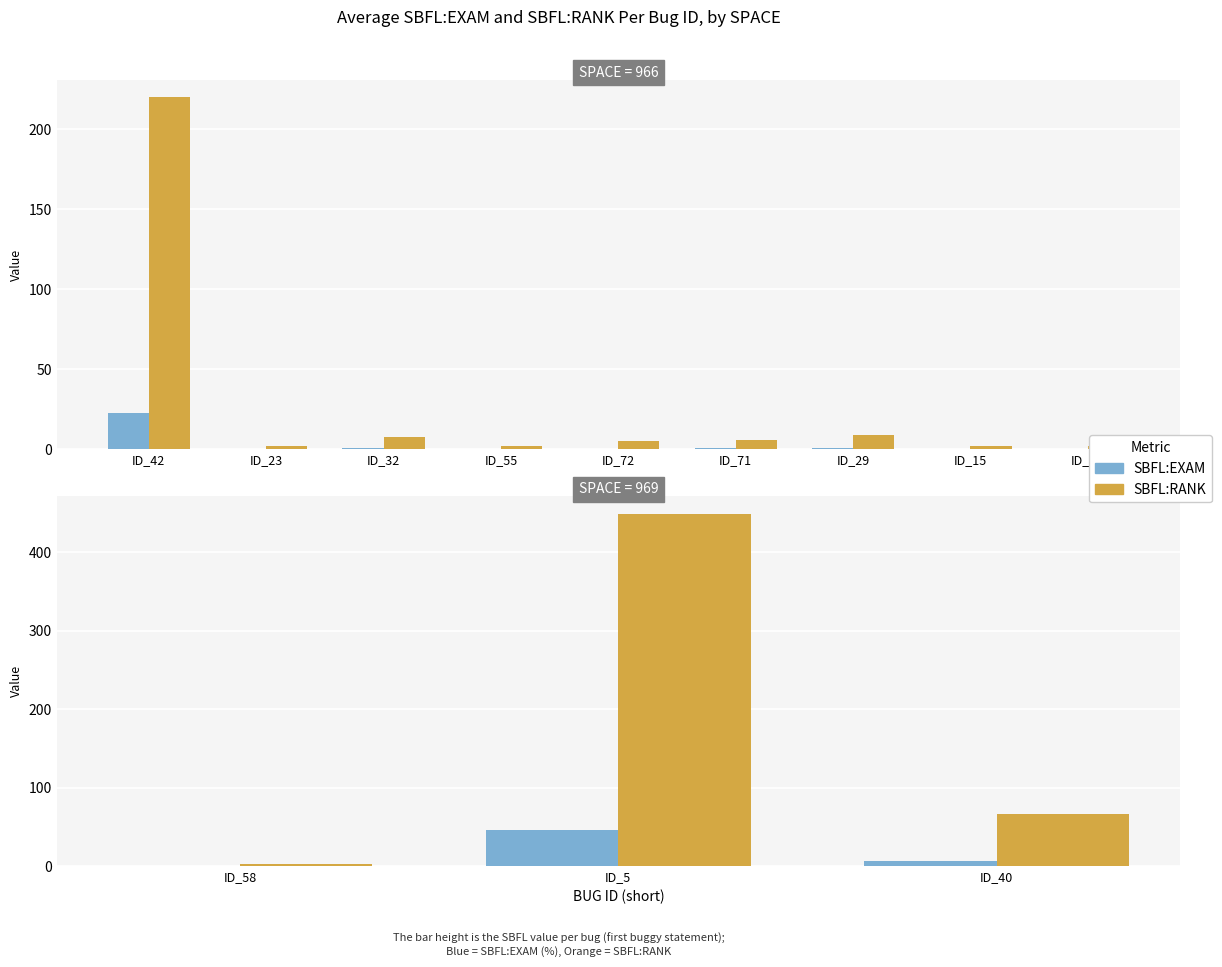

What are all the series names shown in the legend?

SBFL:EXAM, SBFL:RANK